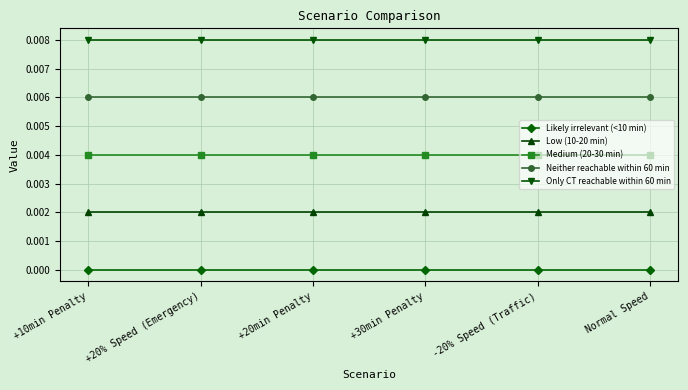

True or false: Low (10-20 min) has a value of 0.0 at +30min Penalty.

True